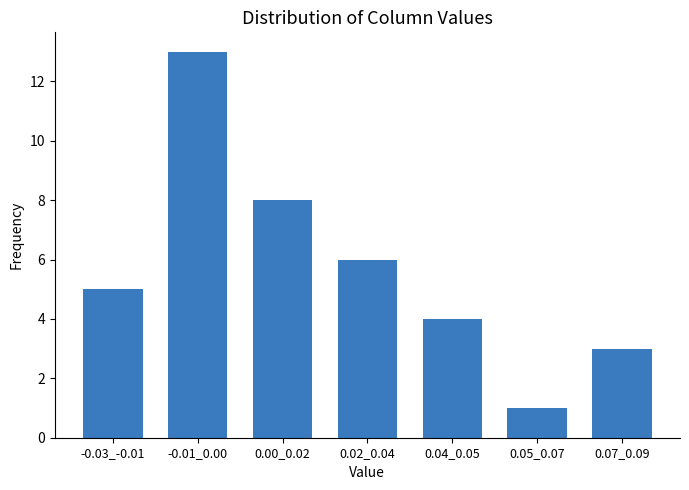

Reading left to right, list all the values displayed in this chart.

-0.03_-0.01=5	-0.01_0.00=13	0.00_0.02=8	0.02_0.04=6	0.04_0.05=4	0.05_0.07=1	0.07_0.09=3